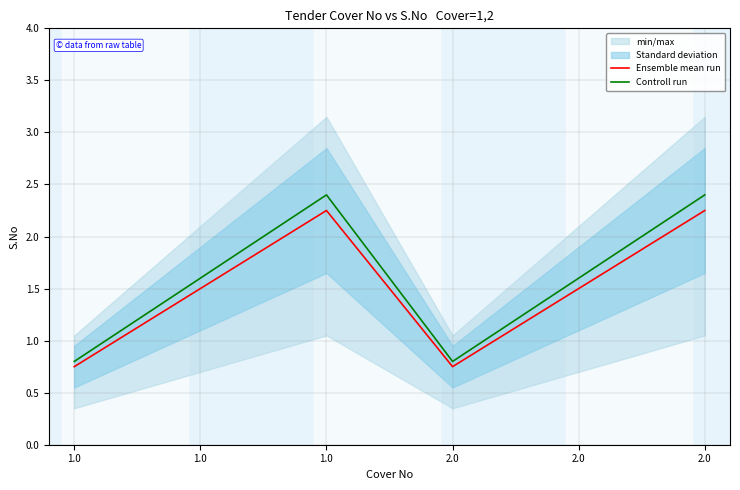

True or false: Controll run and Ensemble mean run intersect in this chart.

False